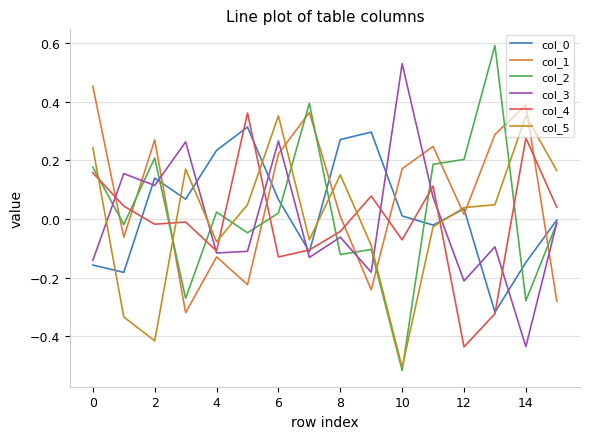

True or false: col_4 and col_2 cross at least once.

True